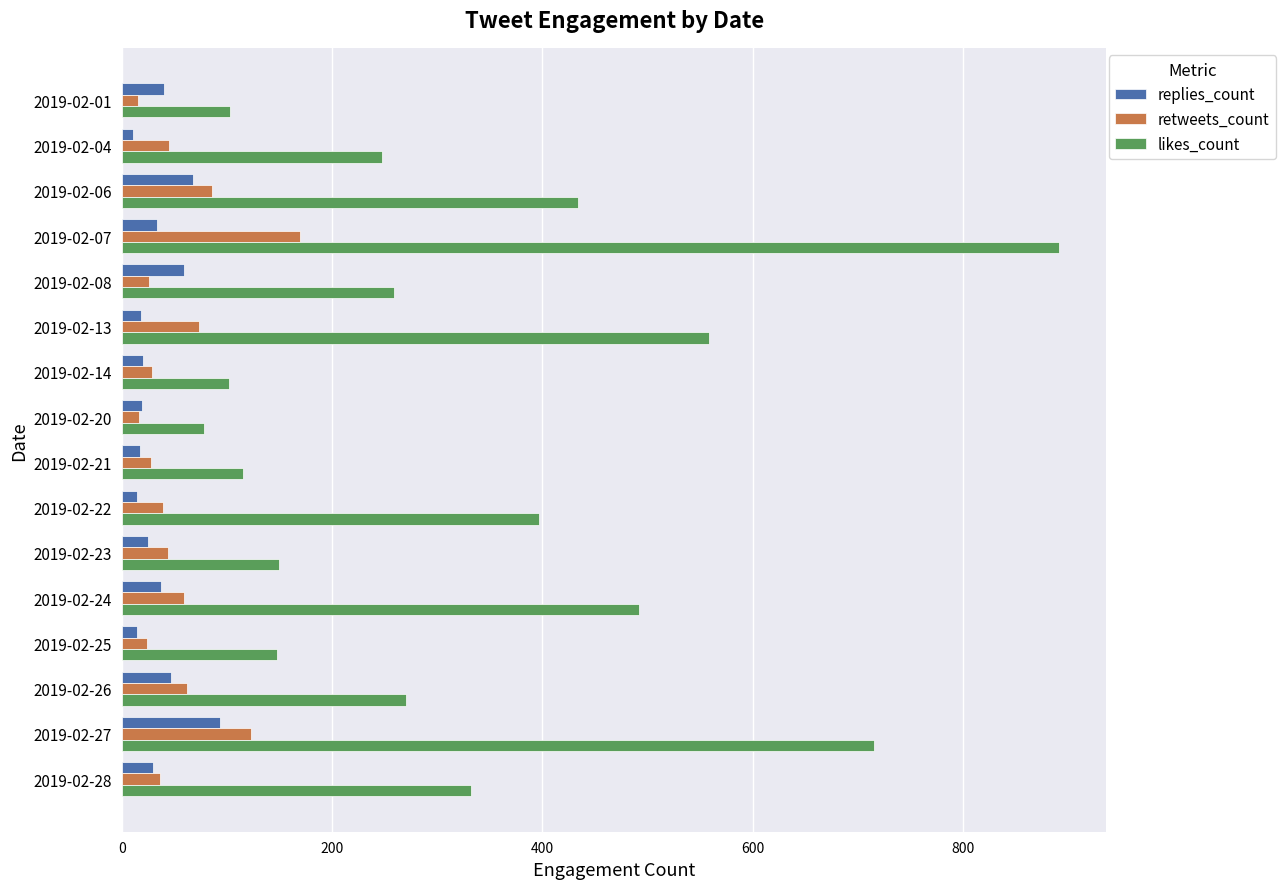

List the series in order of their peak value, lowest first.

replies_count, retweets_count, likes_count